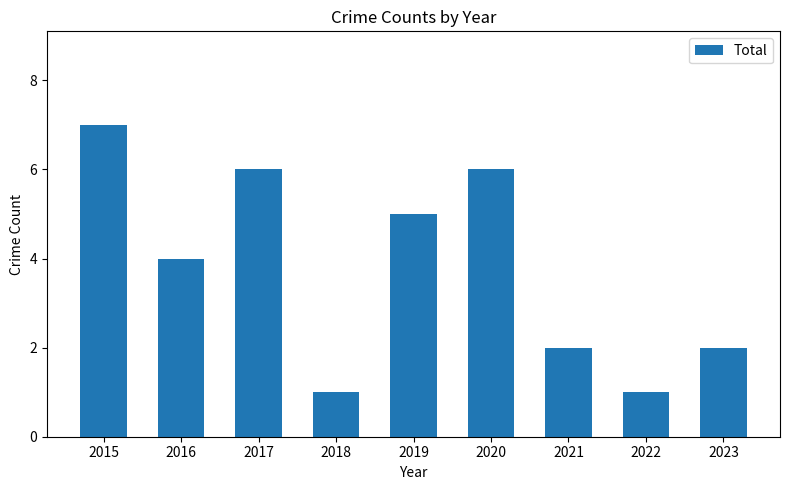

What is the difference between the second highest and minimum values?

5